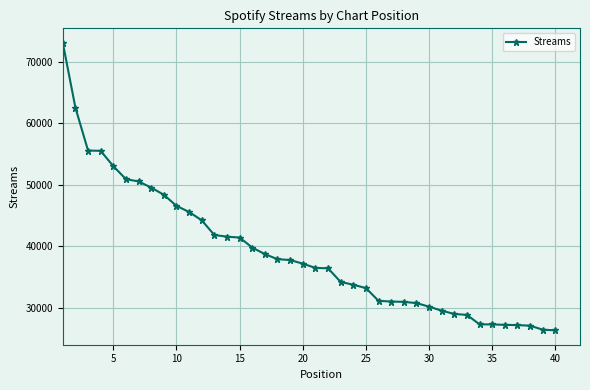

What is the value of the 36th point from the left?

27249